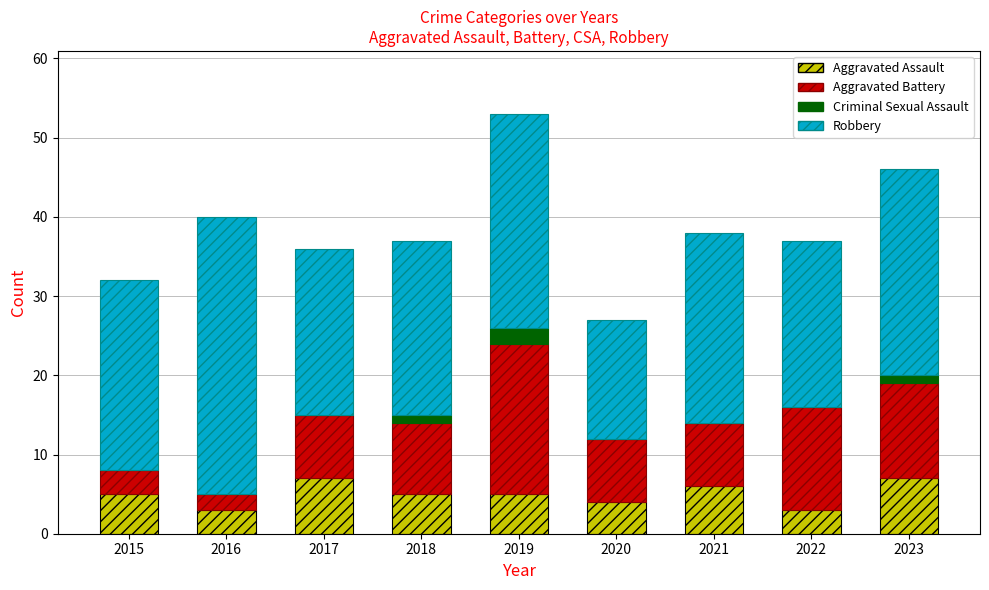

What is the total value across all series at 2023?

46